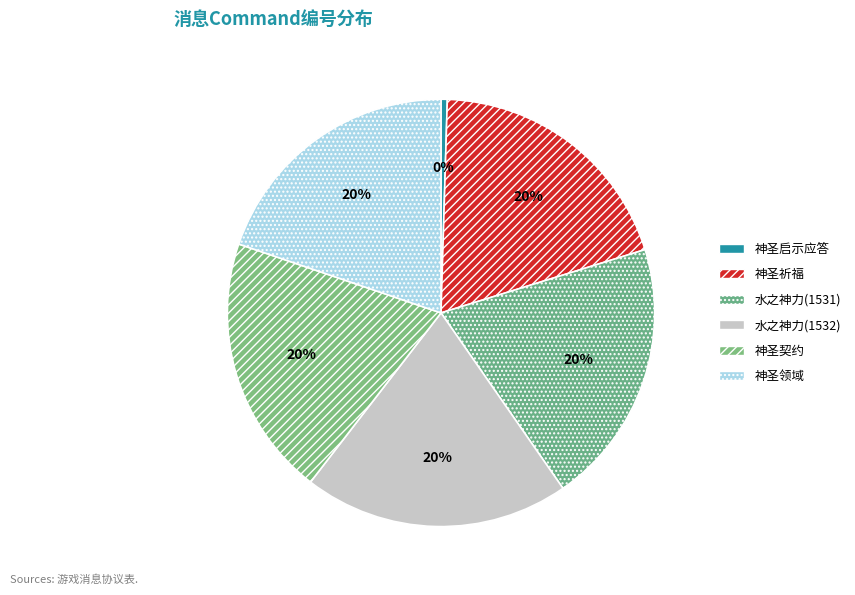

Count the number of slices in the pie.

6